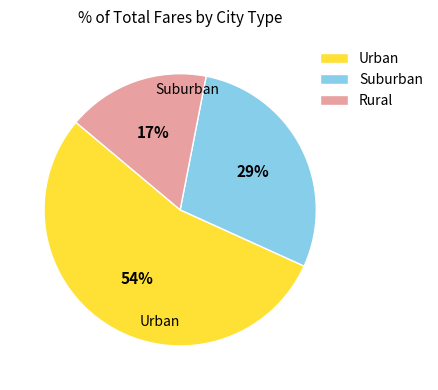

Which has a higher value, Urban or Rural?

Urban